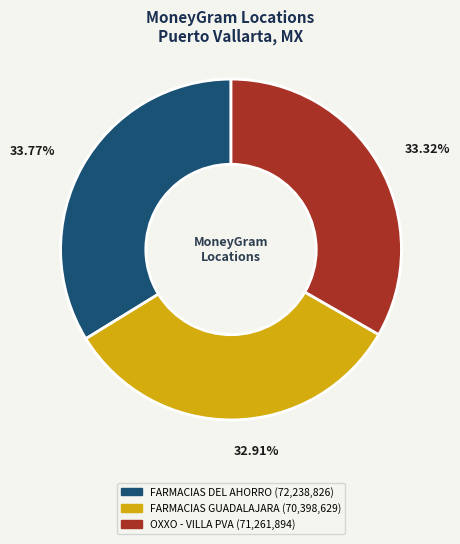

To the nearest percent, what is the difference between the largest and smallest slice percentages?

1%